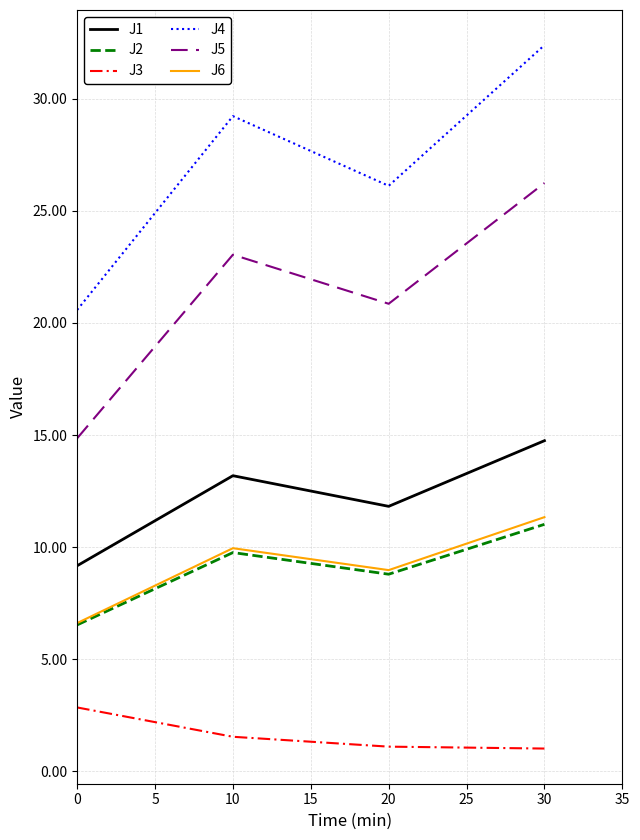

The J4 series shows 20.6 at 0. True or false?

True